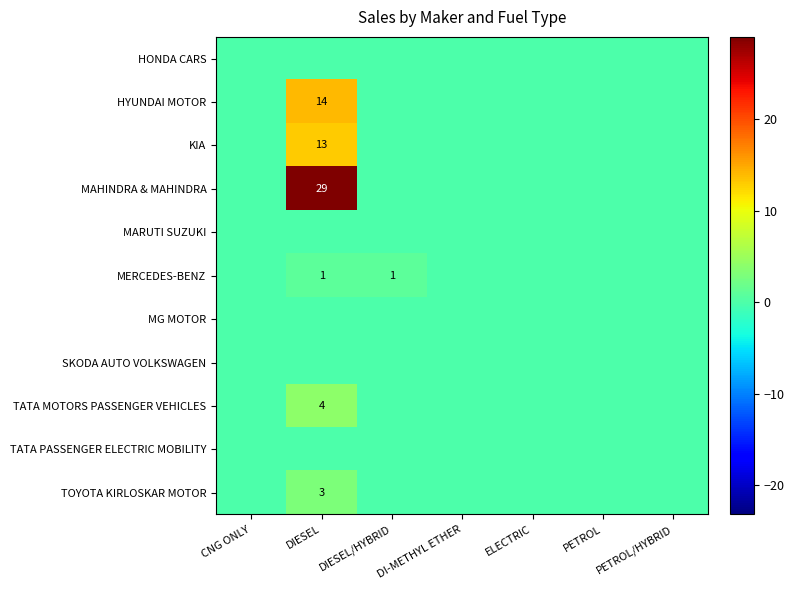

The value of TATA MOTORS PASSENGER VEHICLES at DIESEL is 4. True or false?

True